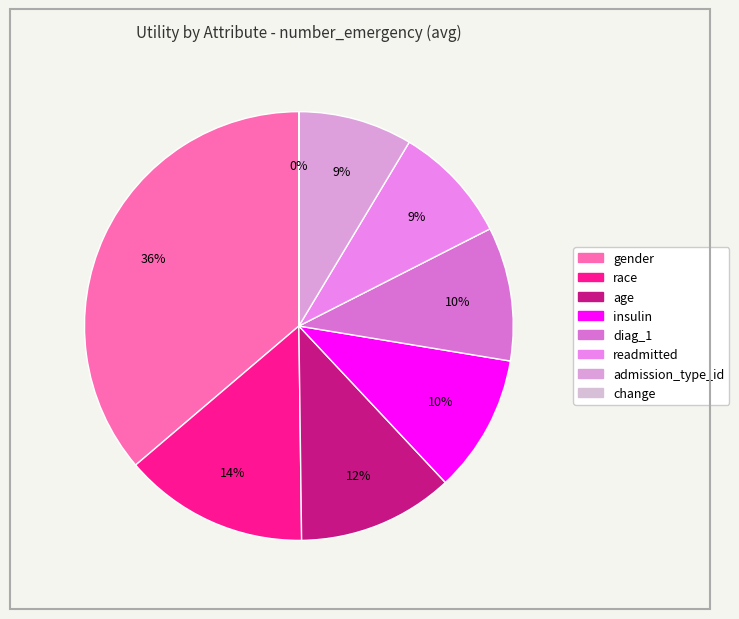

Does admission_type_id account for over 50% of the chart?

No